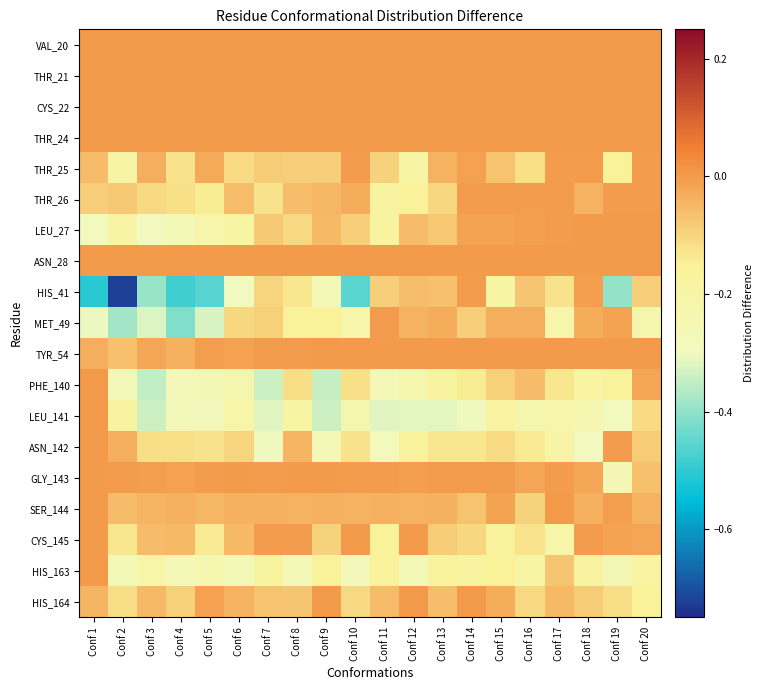

Which has a higher value, Conf 9 or Conf 3?

Conf 9